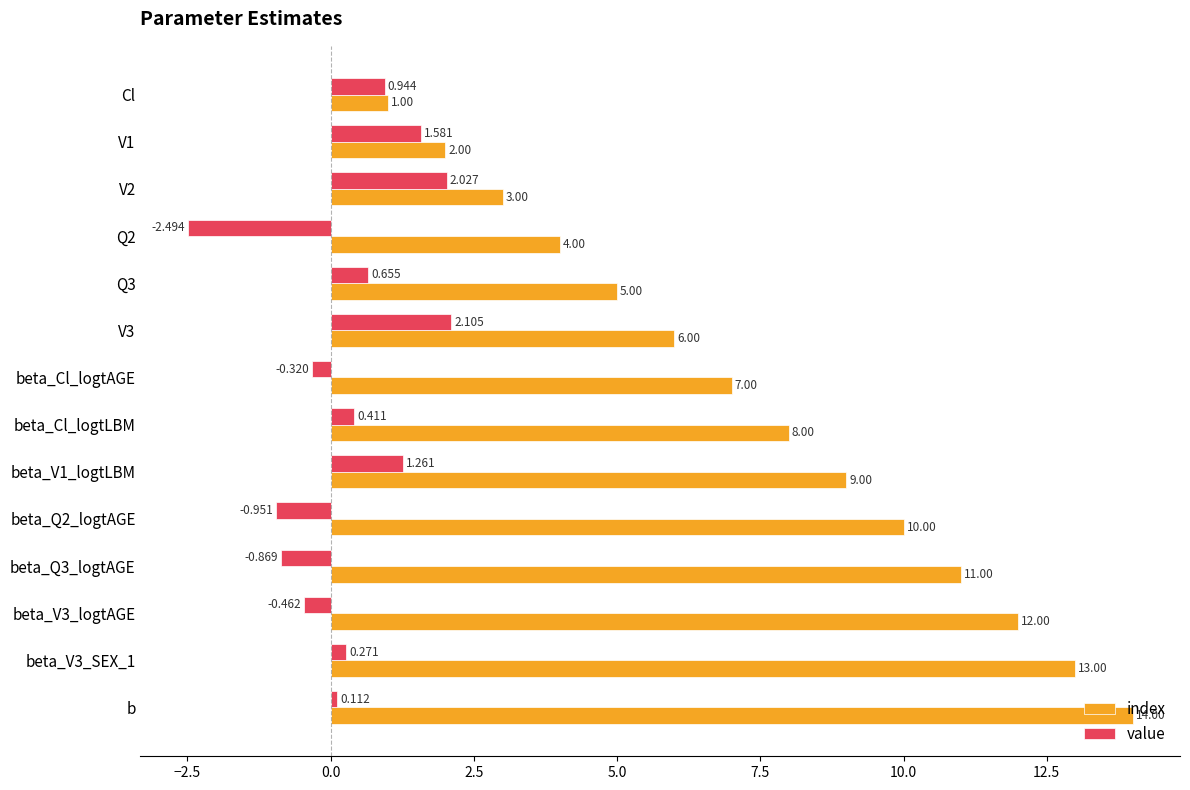

Which series has the largest range (max minus min)?

index